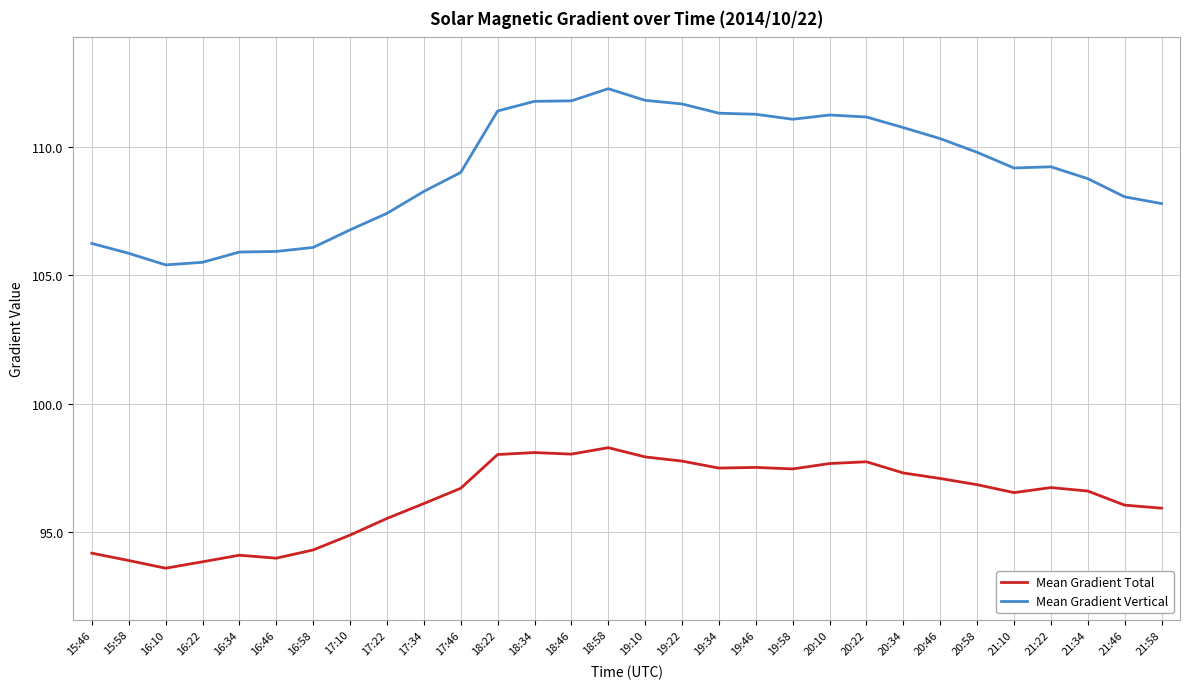

What is the difference between the Mean Gradient Vertical values at 18:58 and 15:46?

6.0